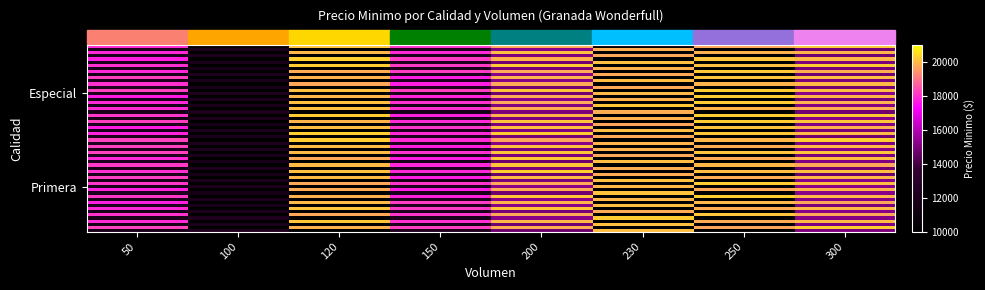

Count the Especial values in the range 18000 to 20000.

6